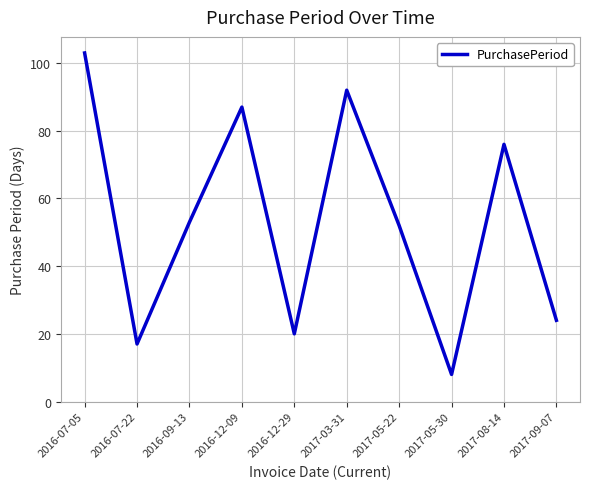

Which has a higher value, 2016-07-22 or 2016-09-13?

2016-09-13